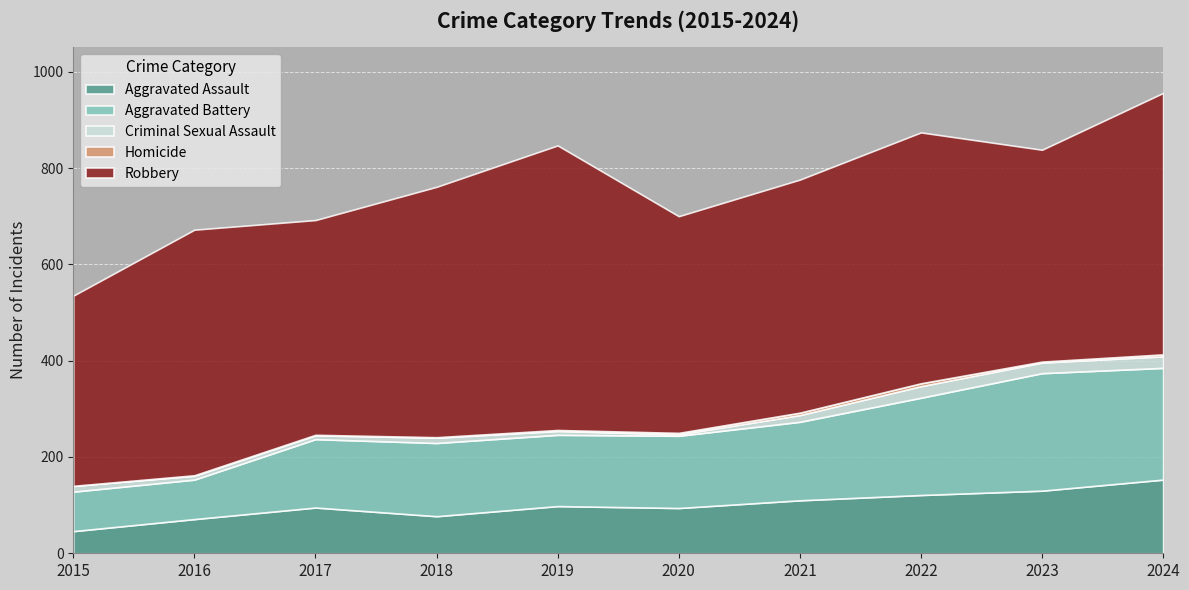

In Criminal Sexual Assault, how many points are higher than both neighbors (excluding endpoints)?

2